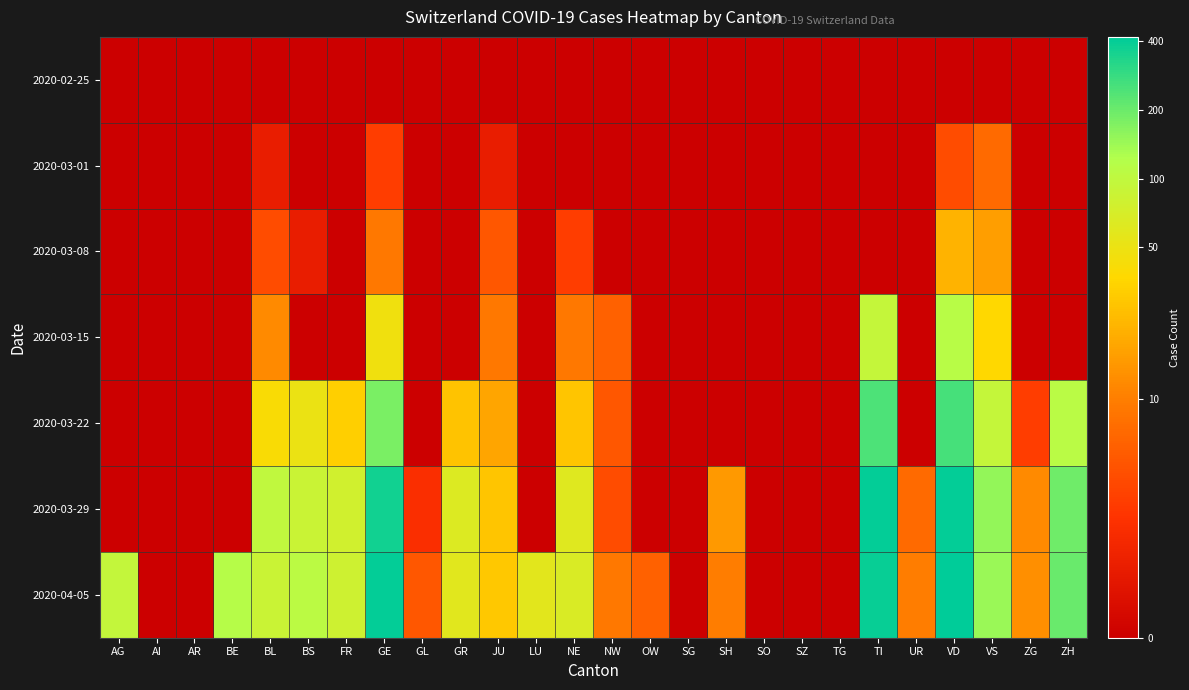

What is the difference between the highest and lowest values at ZG?

2.6